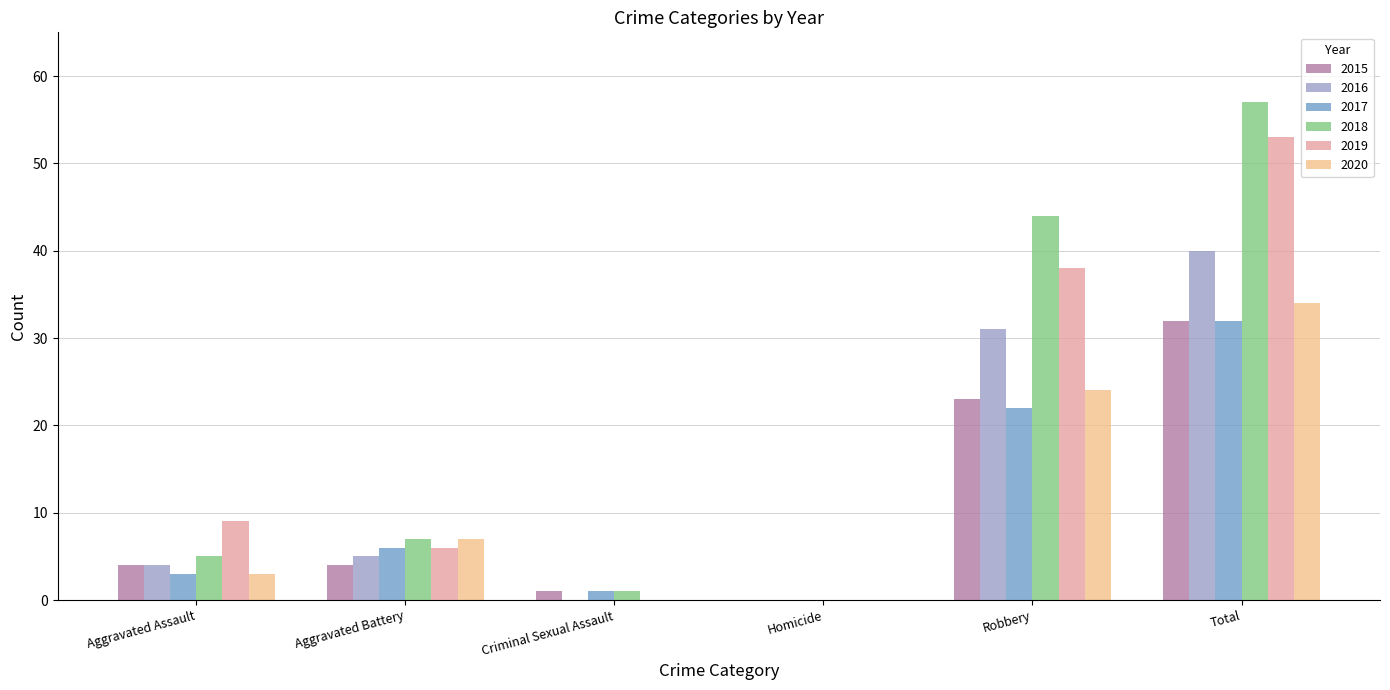

What is the average value of the 2018 series?

19